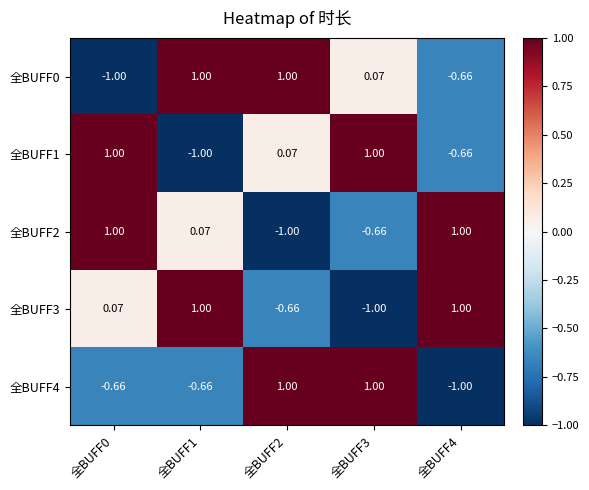

Is the value of 全BUFF3 at 全BUFF2 greater than the value of 全BUFF4 at 全BUFF2?

No